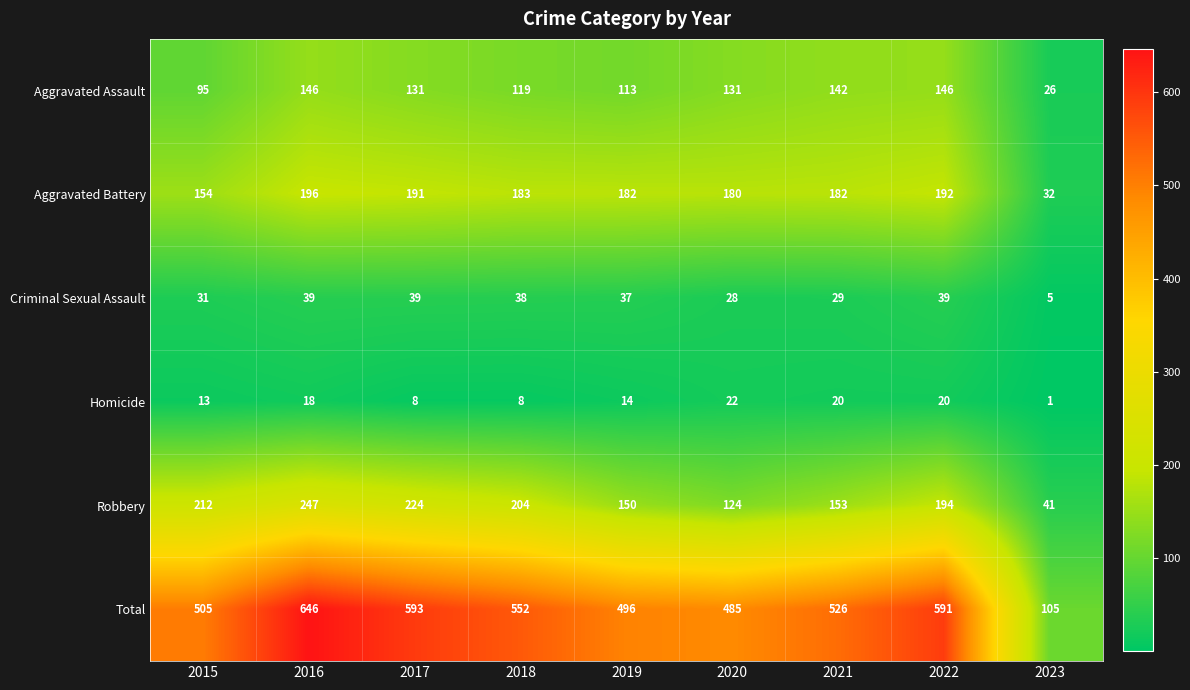

Read the Robbery value at 2021.

153